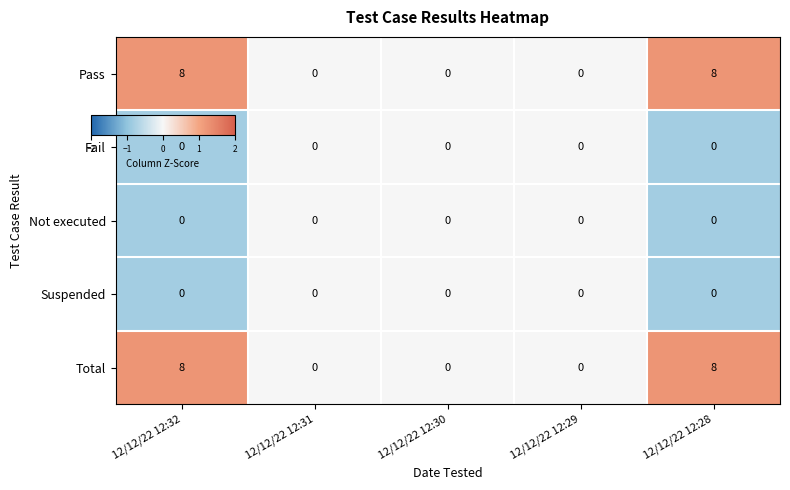

What is the average value of the Total series?

3